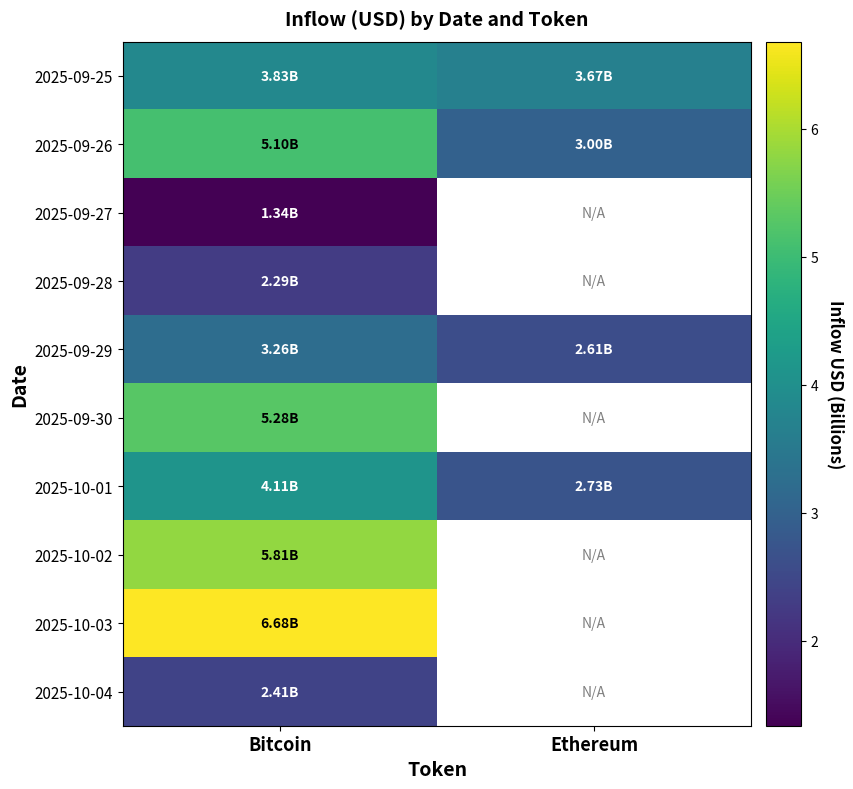

Where is row_2 nearest to the value 1?

Bitcoin